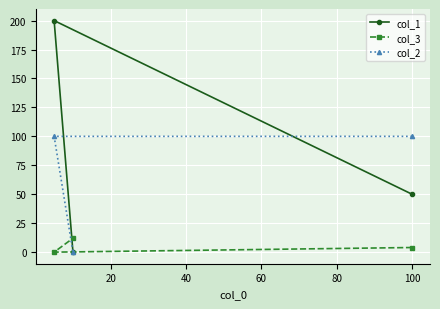

What is the value of the col_1 point at the 2nd from the left?

0